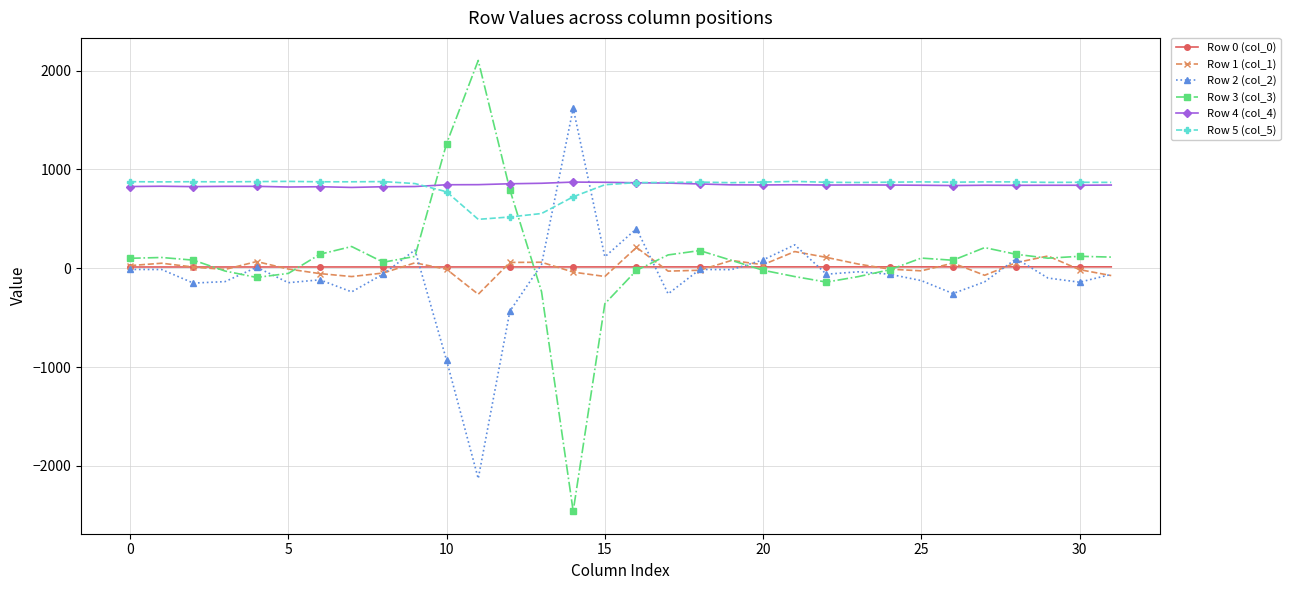

What is the minimum value for Row 1 (col_1)?

-263.0